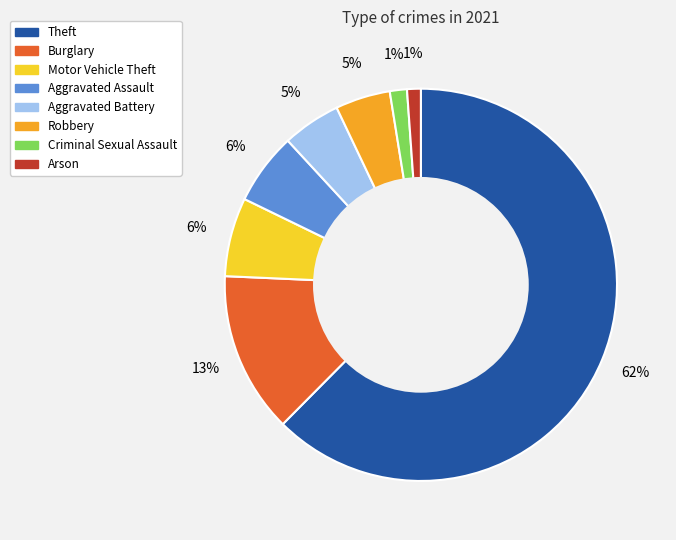

How many segments does this pie chart have?

8